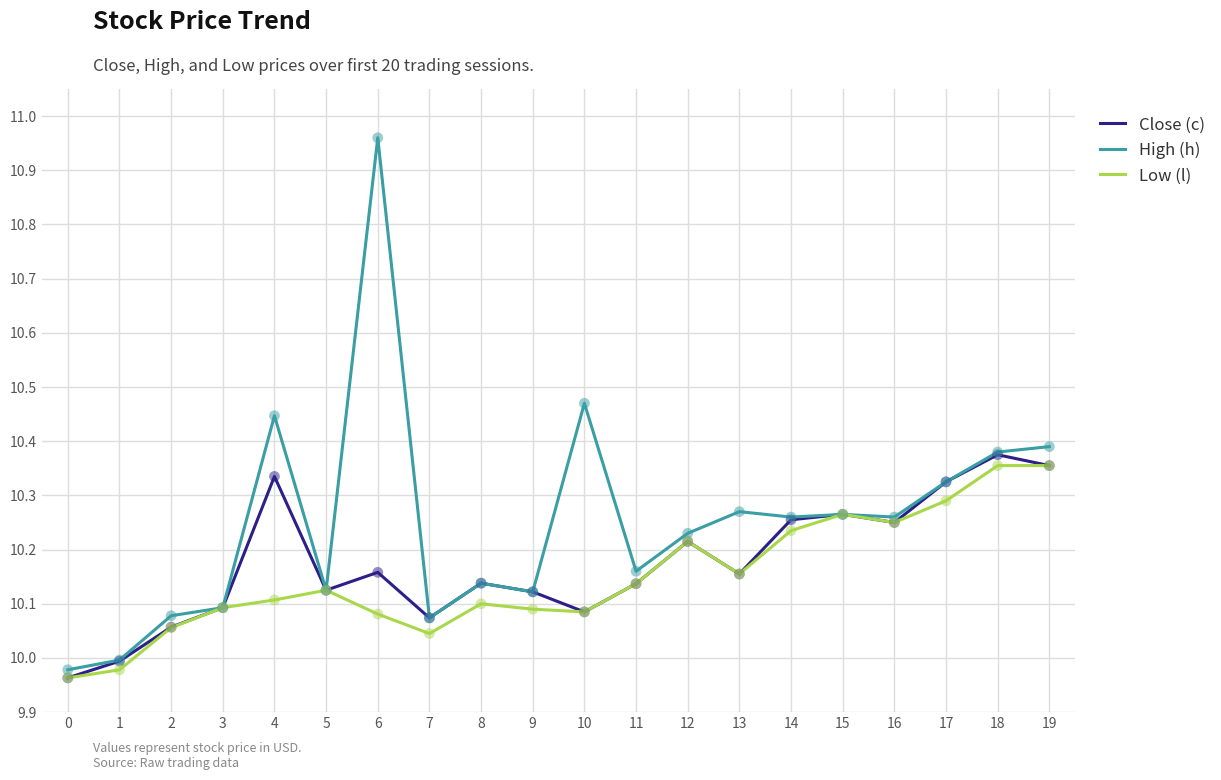

Is the value of Low (l) at 3 greater than the value of High (h) at 19?

No